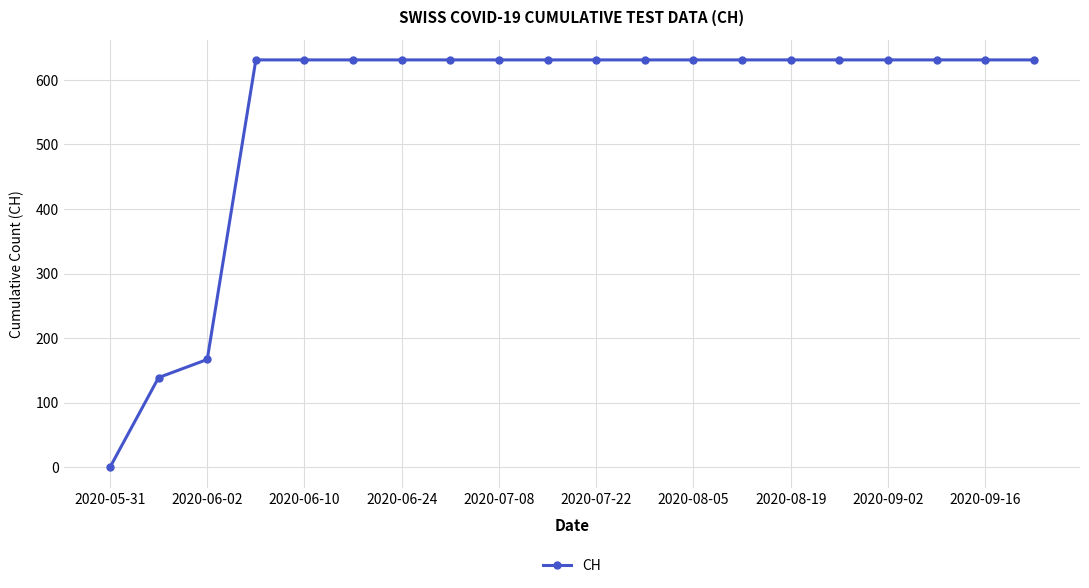

What is the difference between the maximum and minimum values?

631